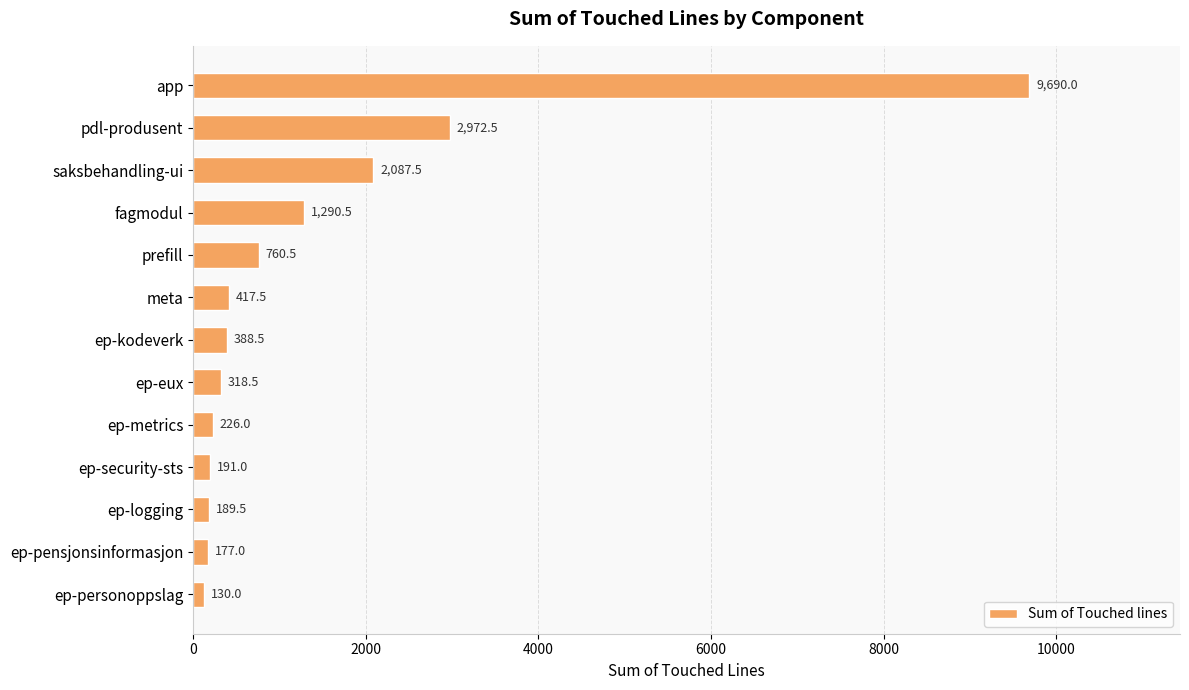

Rank the categories by value from lowest to highest.

ep-personoppslag, ep-pensjonsinformasjon, ep-logging, ep-security-sts, ep-metrics, ep-eux, ep-kodeverk, meta, prefill, fagmodul, saksbehandling-ui, pdl-produsent, app